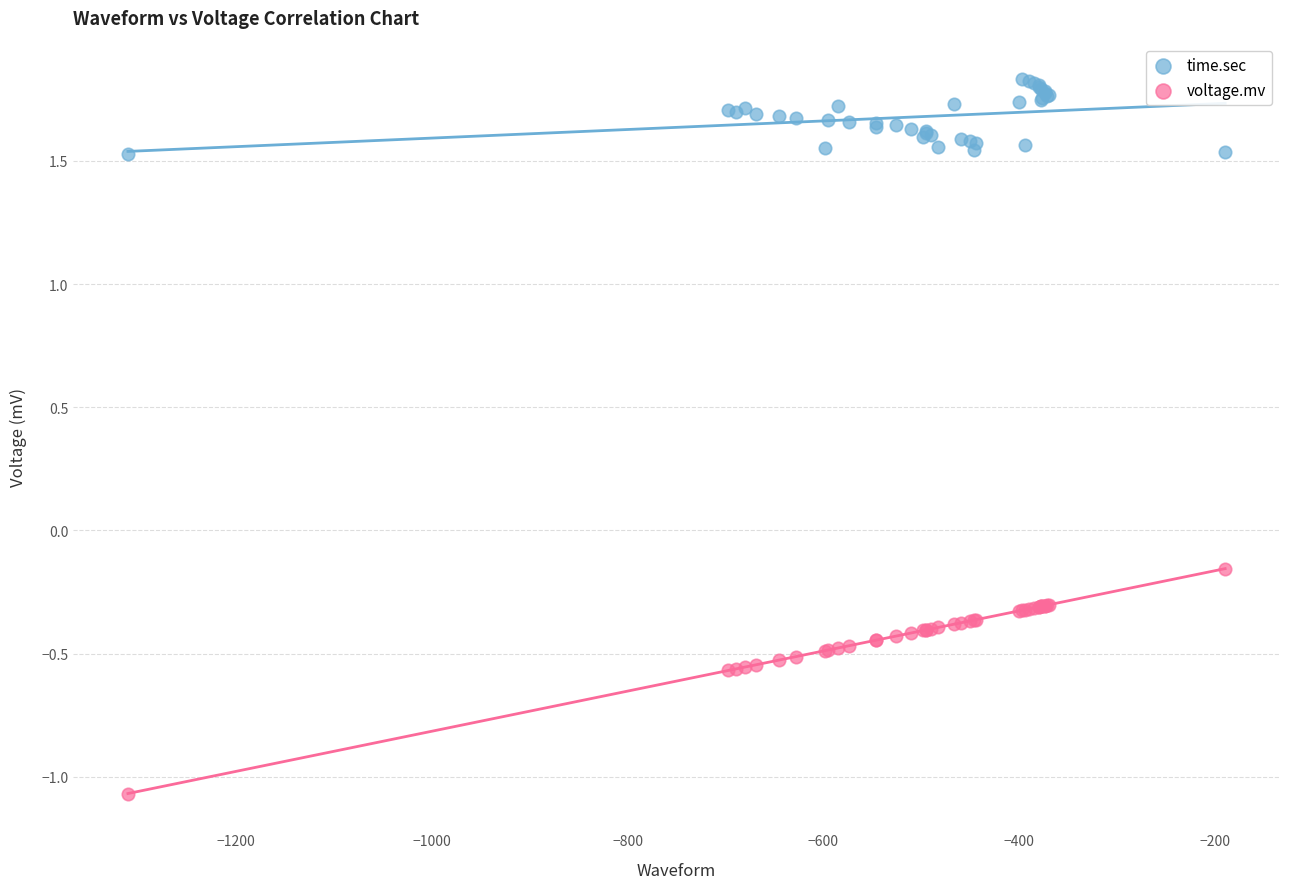

Which series reaches the minimum Y coordinate?

voltage.mv